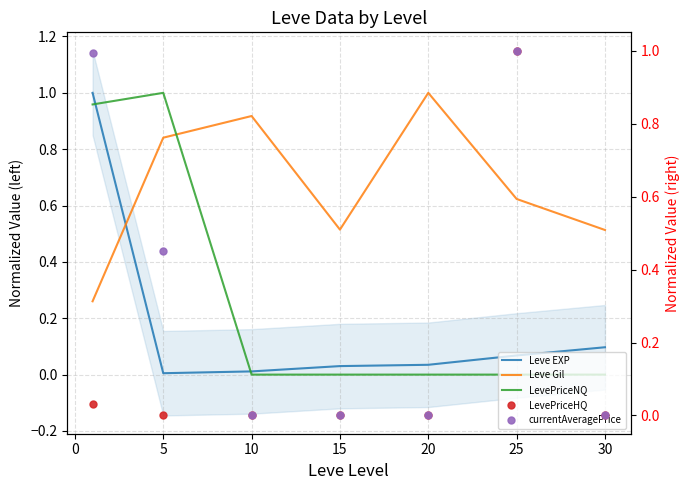

Reading left to right, transcribe all the data shown in this chart.

Leve EXP: 1.0	0.0	0.0	0.0	0.0	0.1	0.1
Leve Gil: 0.3	0.8	0.9	0.5	1.0	0.6	0.5
LevePriceNQ: 1.0	1.0	0.0	0.0	0.0	0.0	0.0
LevePriceHQ: 0.0	0.0	0.0	0.0	0.0	1.0	0.0
currentAveragePrice: 1.0	0.4	0.0	0.0	0.0	1.0	0.0